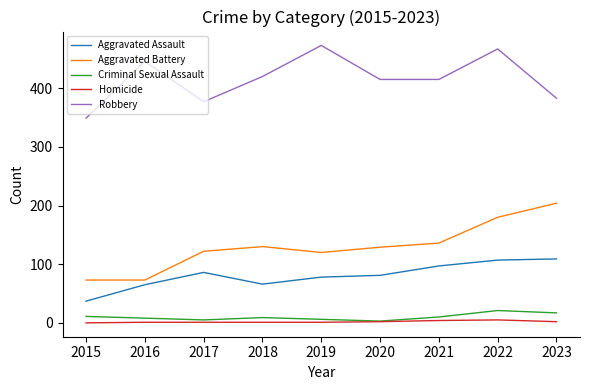

At which category is the sum across all series the highest?

2022